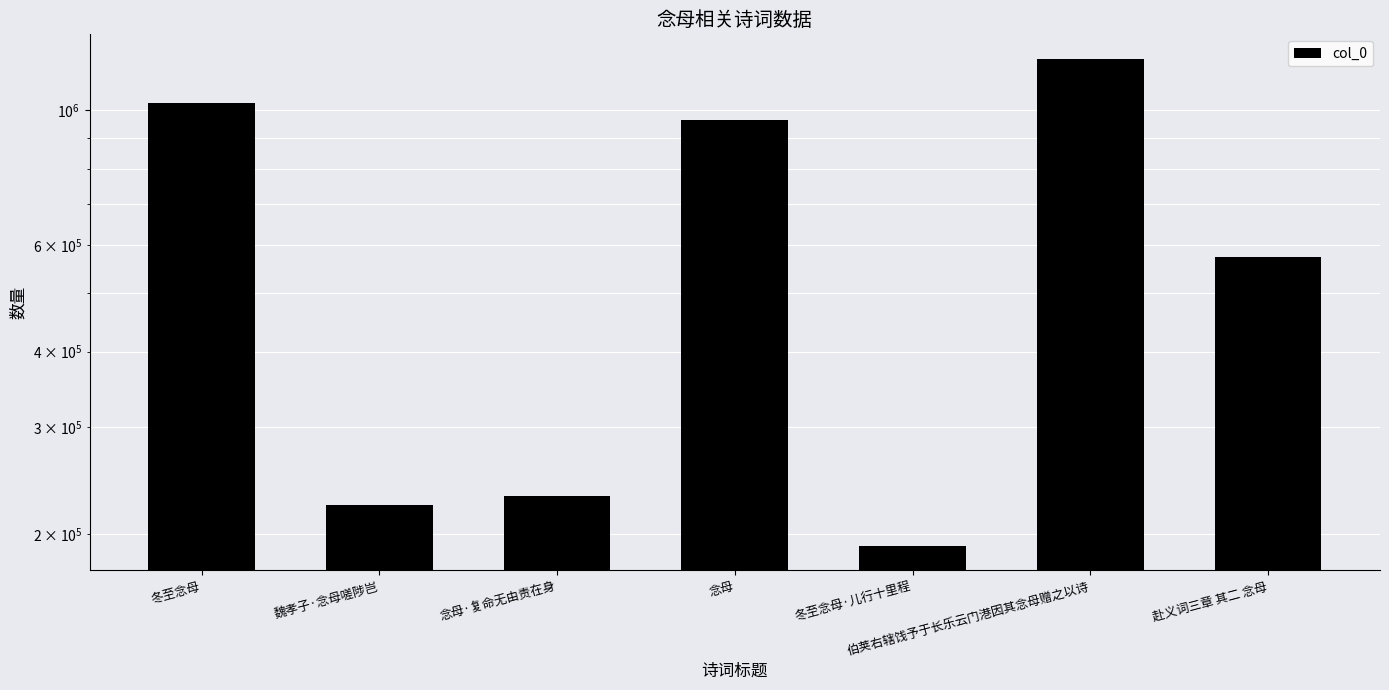

What is the sum of all values?

4428906